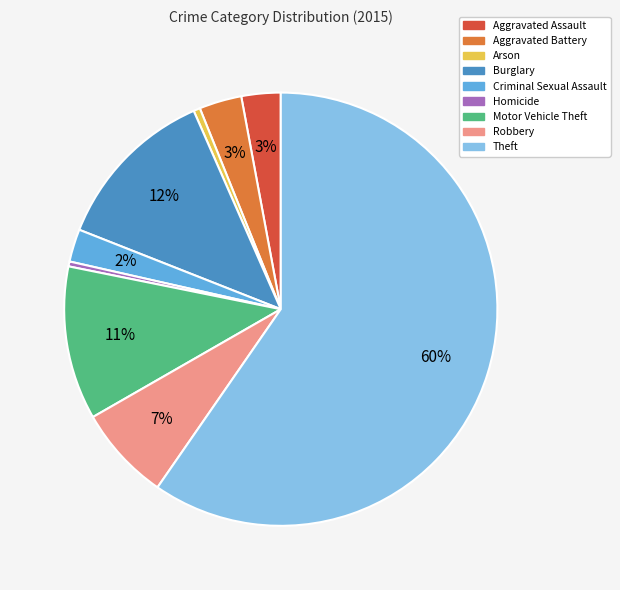

Does any single category account for the majority?

Yes